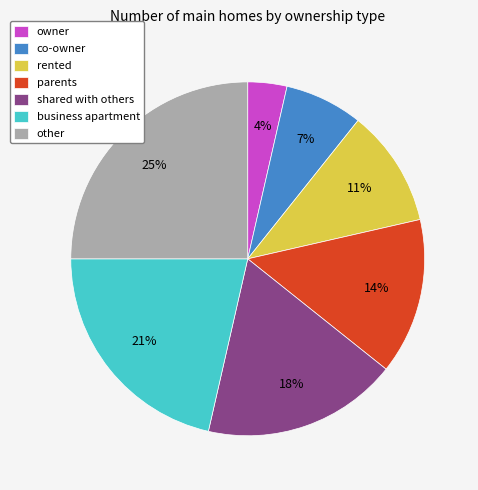

Which slice is the largest?

other